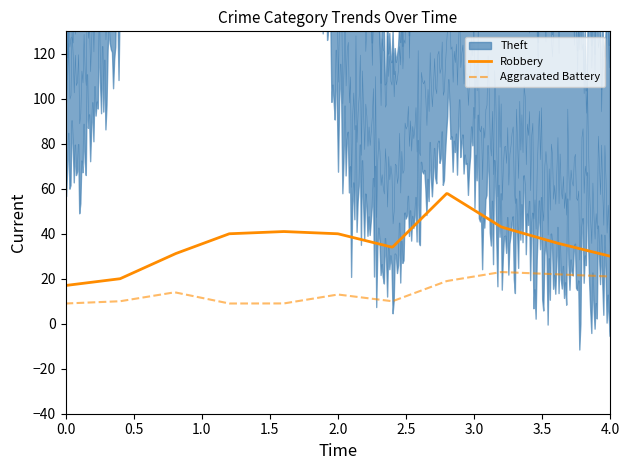

True or false: Aggravated Battery and Robbery intersect in this chart.

False